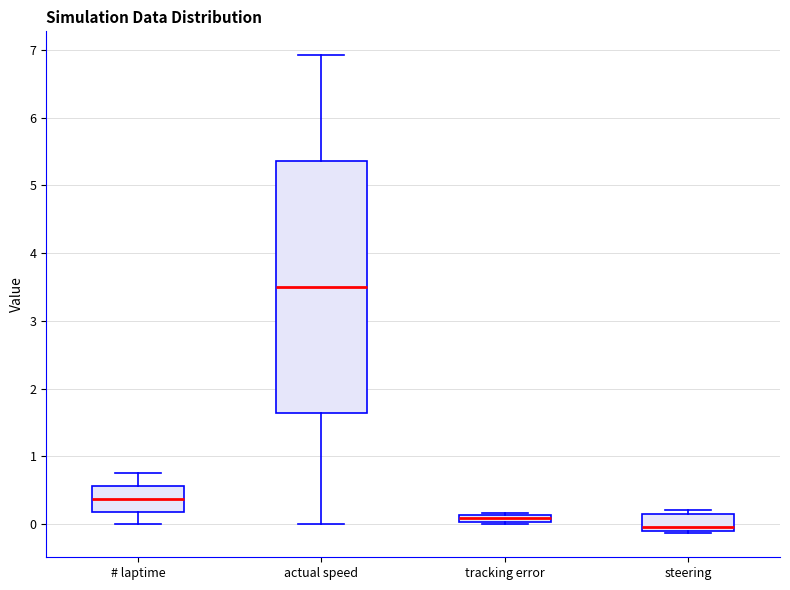

Which box's median line is the highest?

actual speed